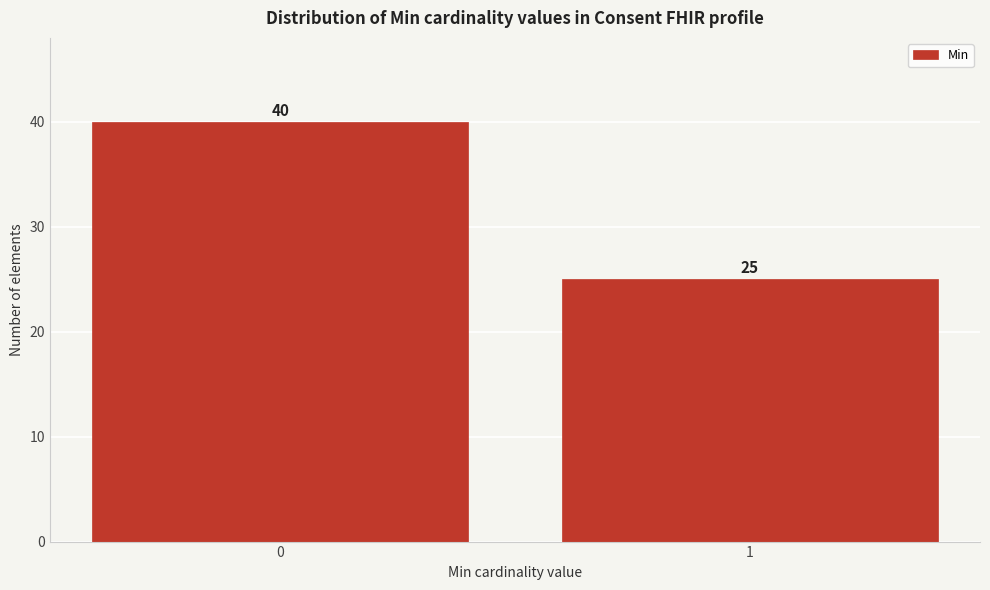

Reading right to left, extract all data points from this chart.

1=25	0=40